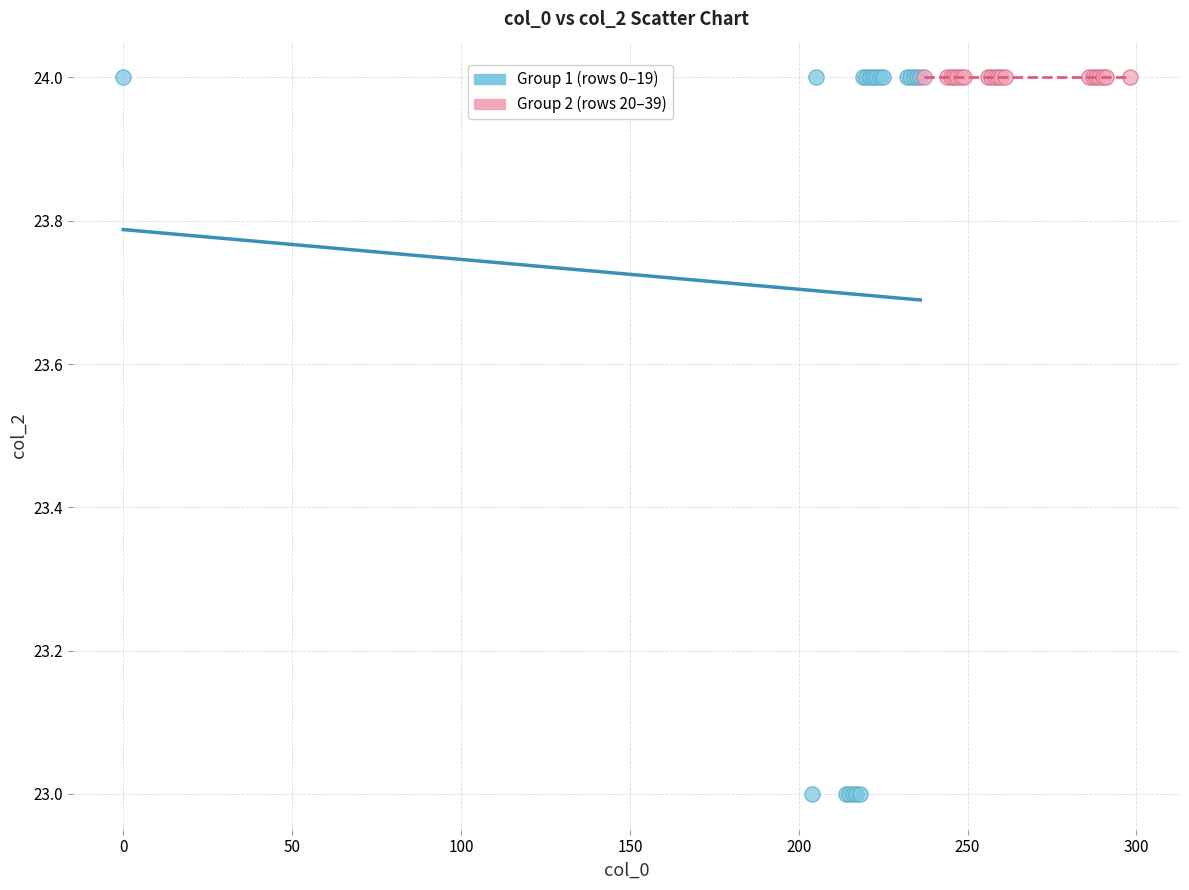

Which series reaches the minimum Y coordinate?

Group 1 (rows 0–19)